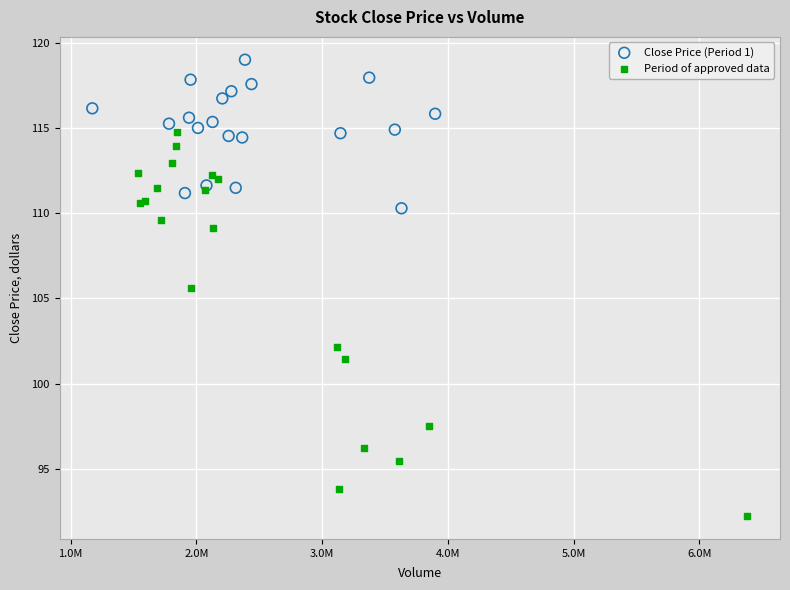

Which series reaches the maximum Y coordinate?

Close Price (Period 1)